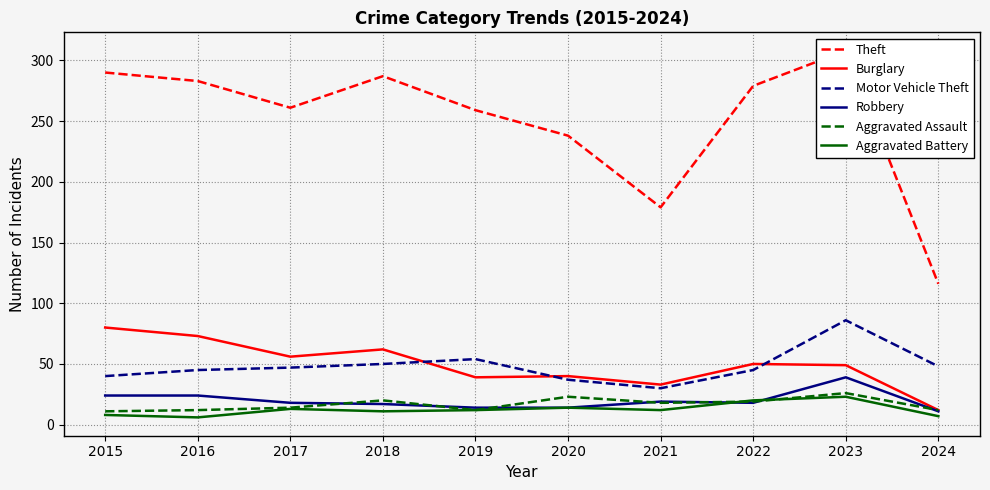

Does the chart display data point markers on the line(s)?

No